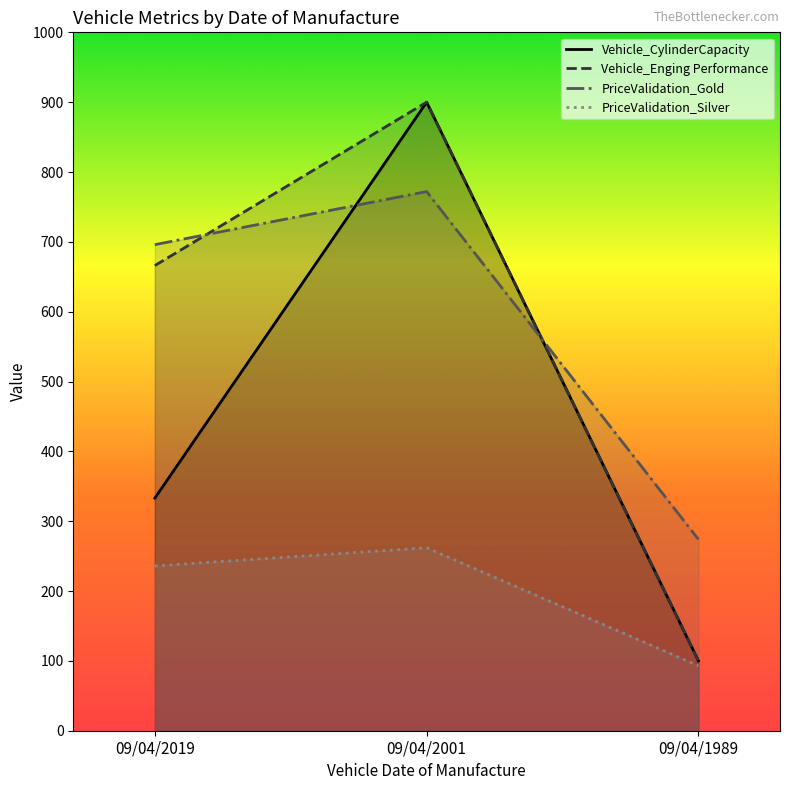

List the labels in order of PriceValidation_Silver value, largest first.

09/04/2001, 09/04/2019, 09/04/1989